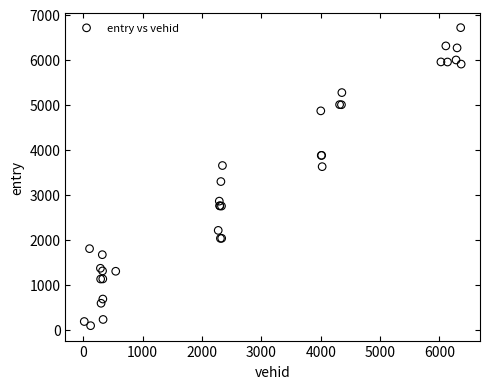

What Y value in the scatter plot is closest to 3401?

3292.8